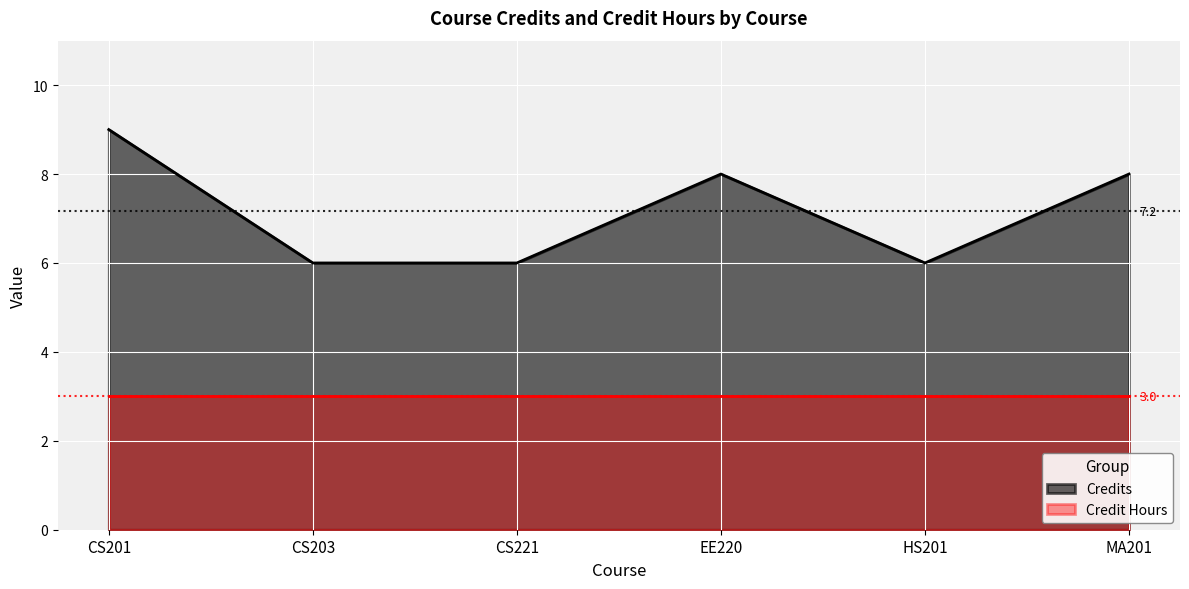

What is the greatest value displayed?

9